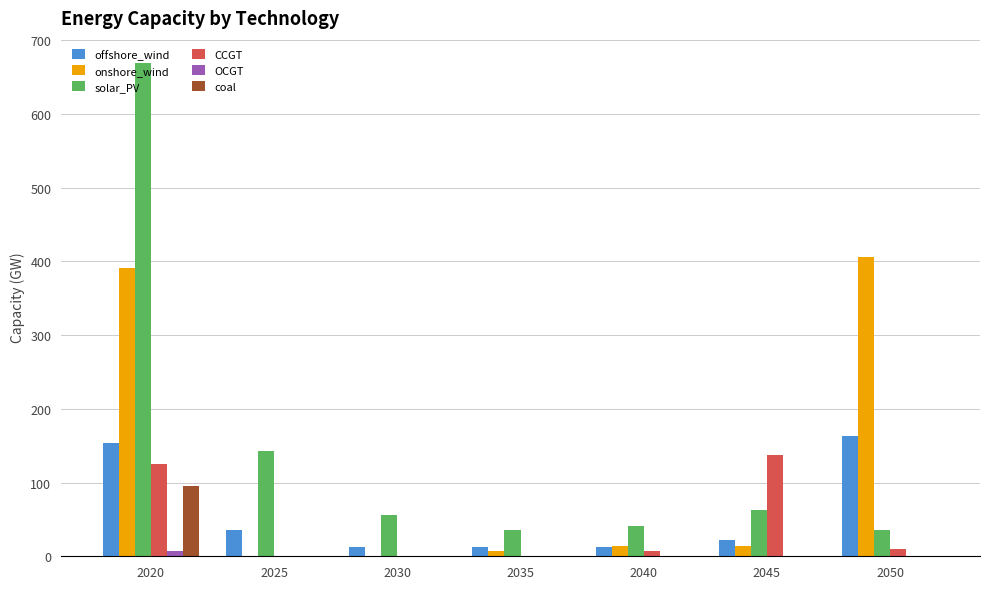

How many groups of bars are there?

7